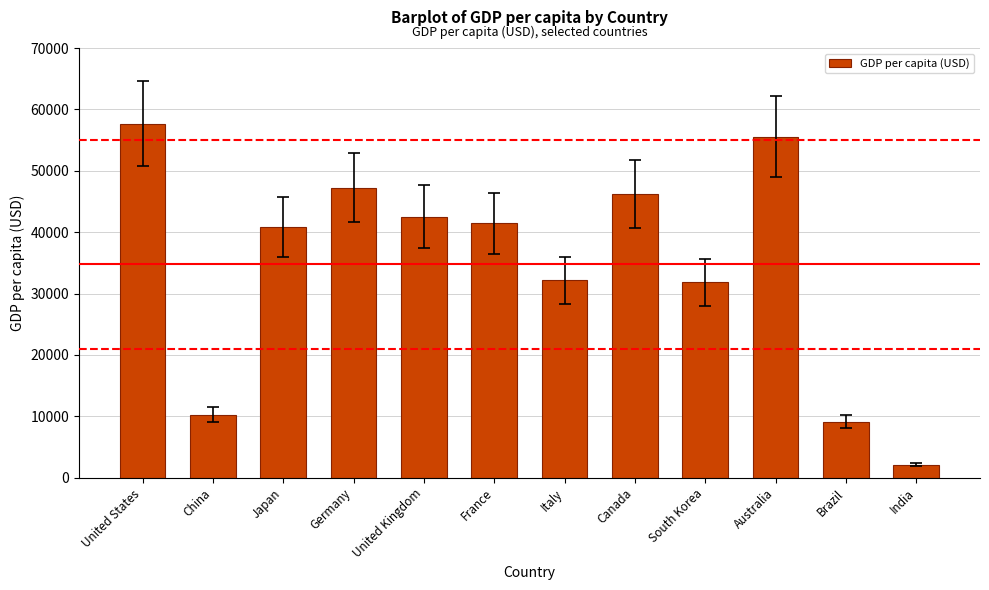

What is the value of the 12th bar from the left?

2104